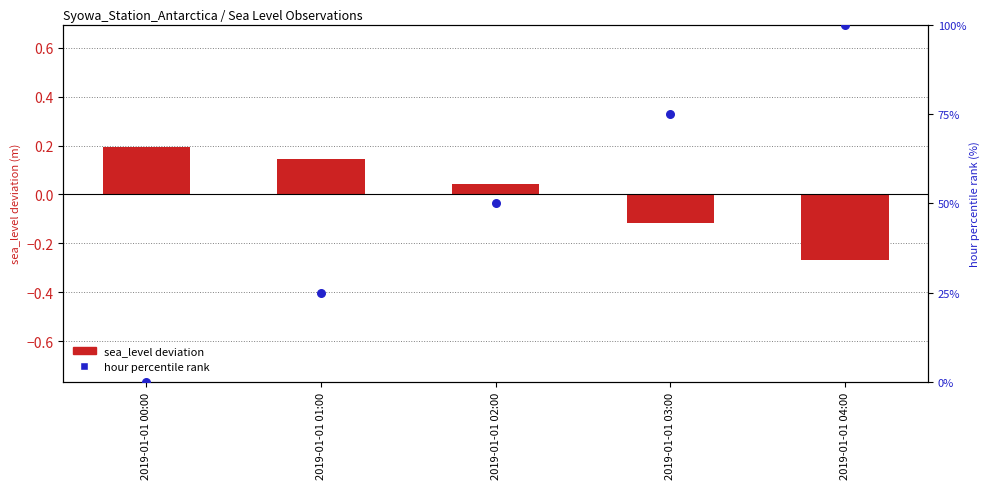

At how many categories does at least one series exceed 95?

1